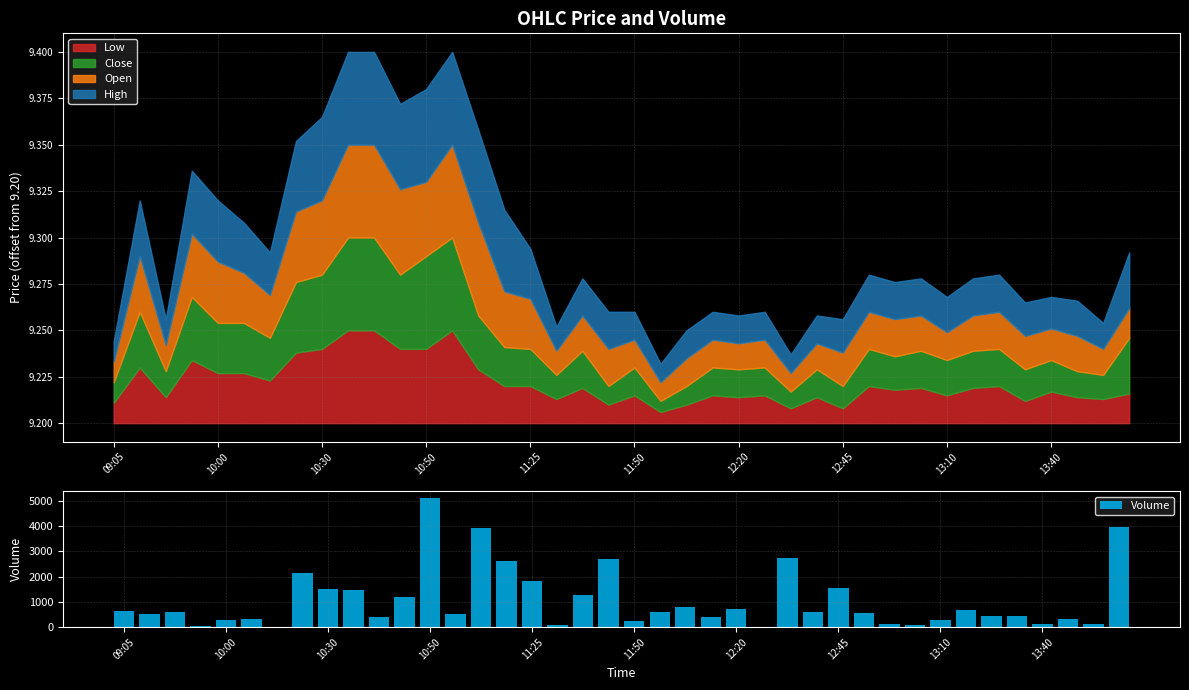

What is the highest value of the Volume series?

5123